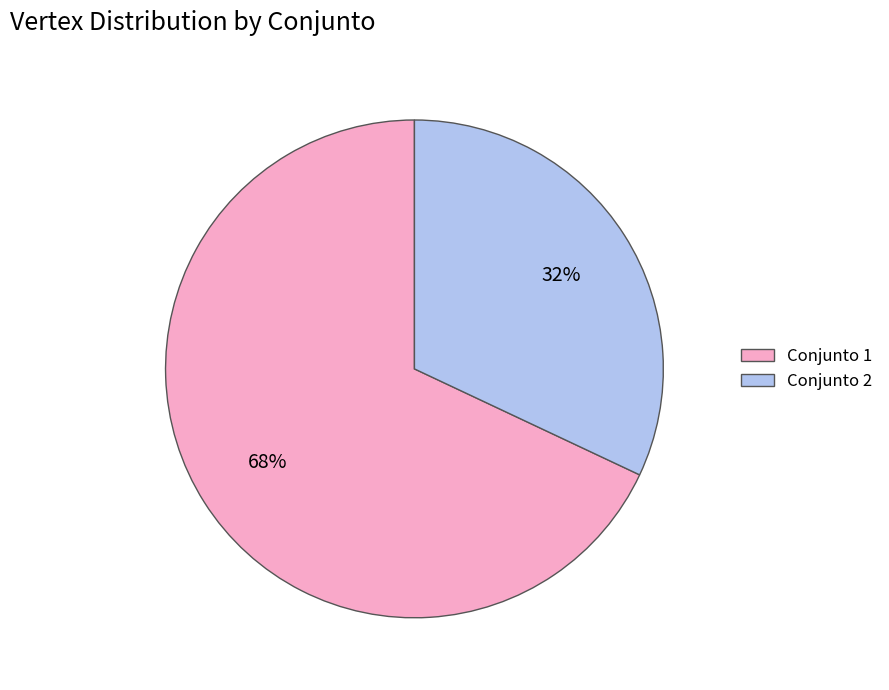

What is the largest slice in the pie chart?

Conjunto 1